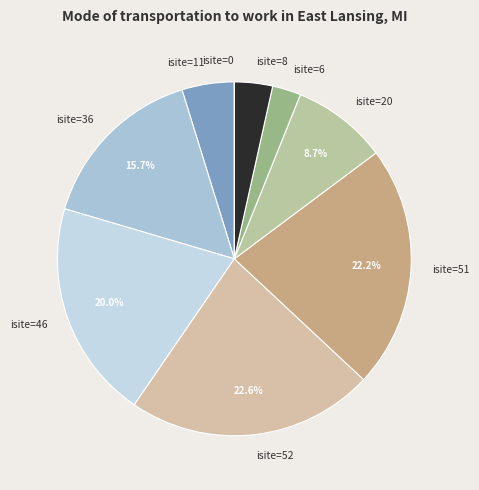

Which has a higher value, isite=46 or isite=52?

isite=52